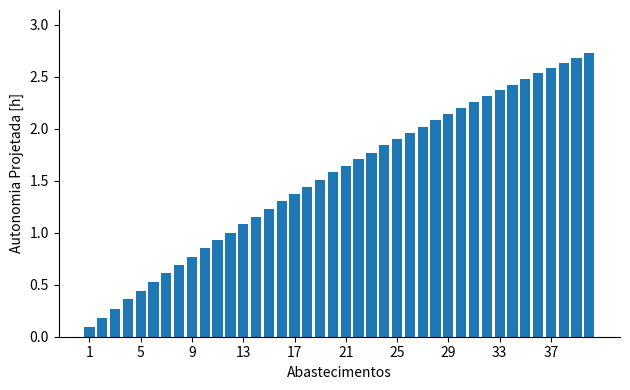

How many series are shown in this chart?

1